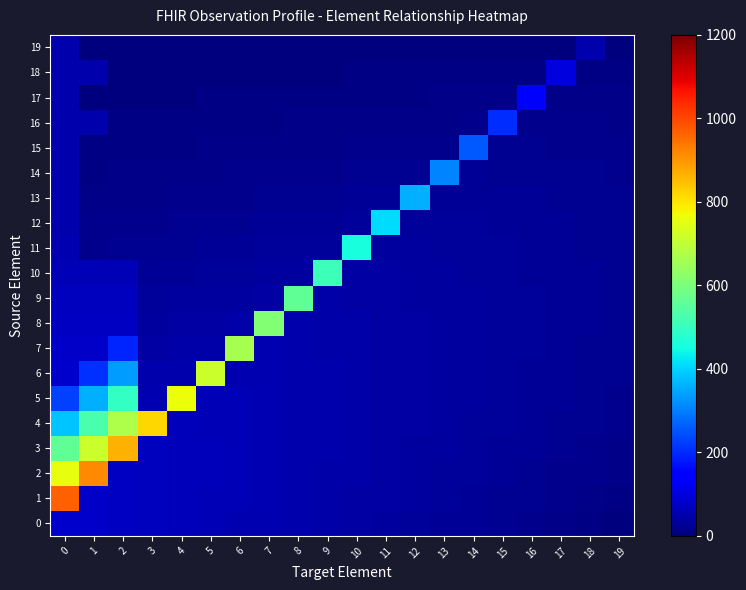

How many distinct data groups are displayed?

20